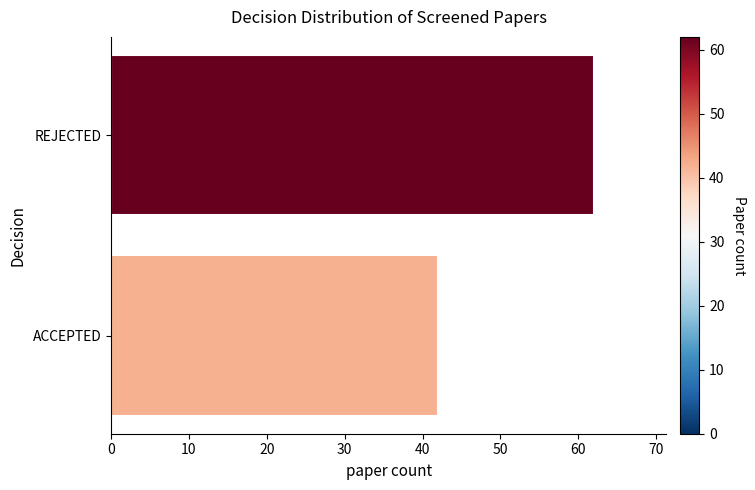

How many bars are there in total?

2